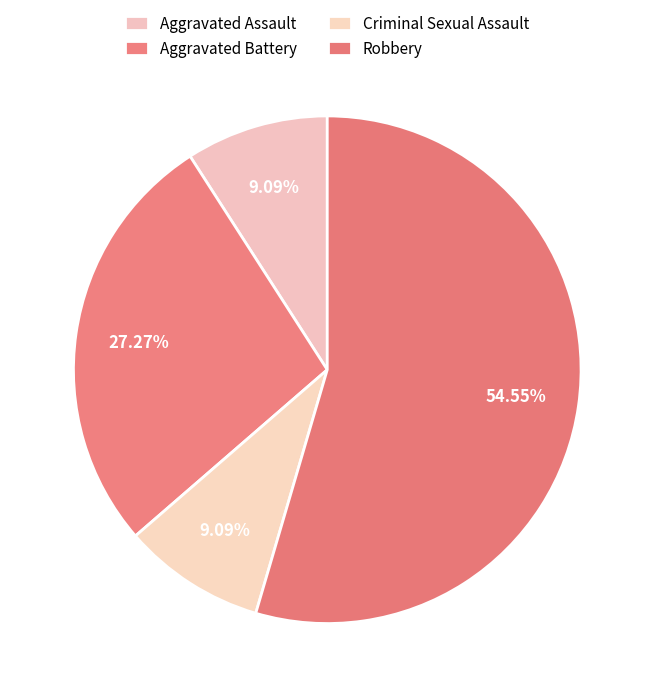

To the nearest percent, what portion does Aggravated Assault represent?

9%